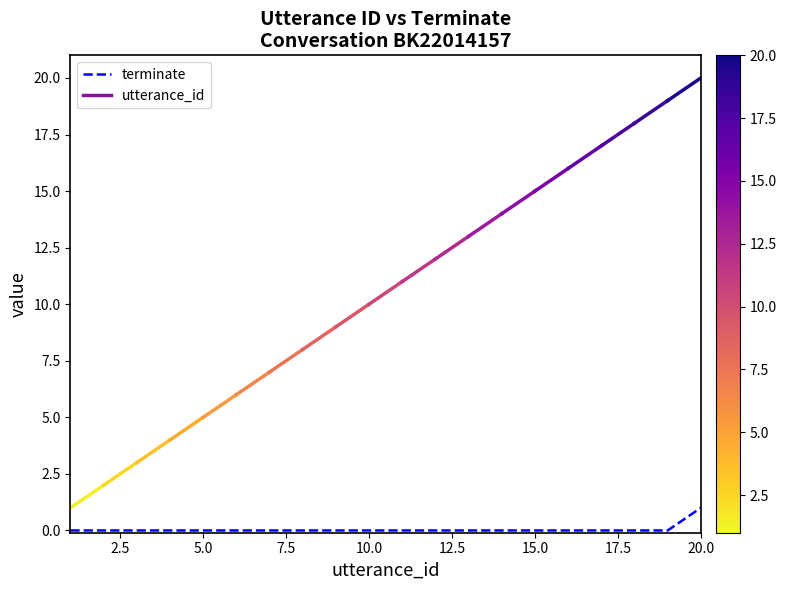

What is the maximum value shown in the chart?

1